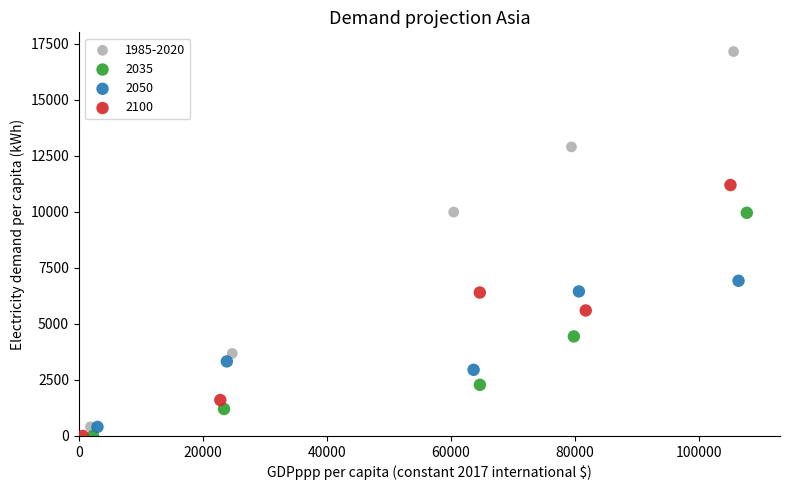

Which series contains the highest Y value?

1985-2020